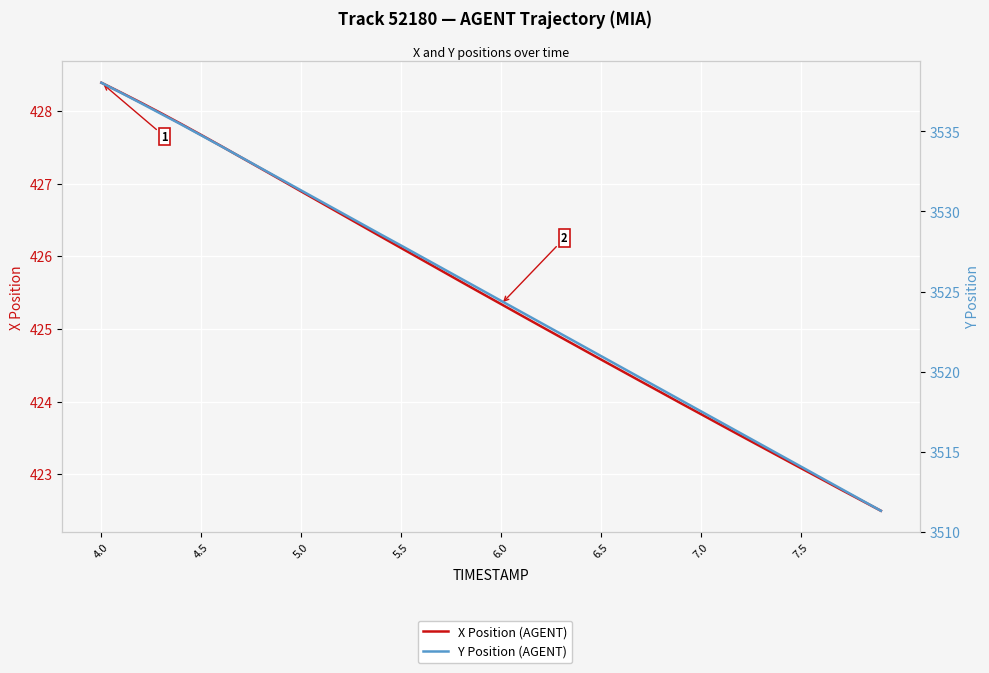

Which series has the largest range (max minus min)?

Y Position (AGENT)